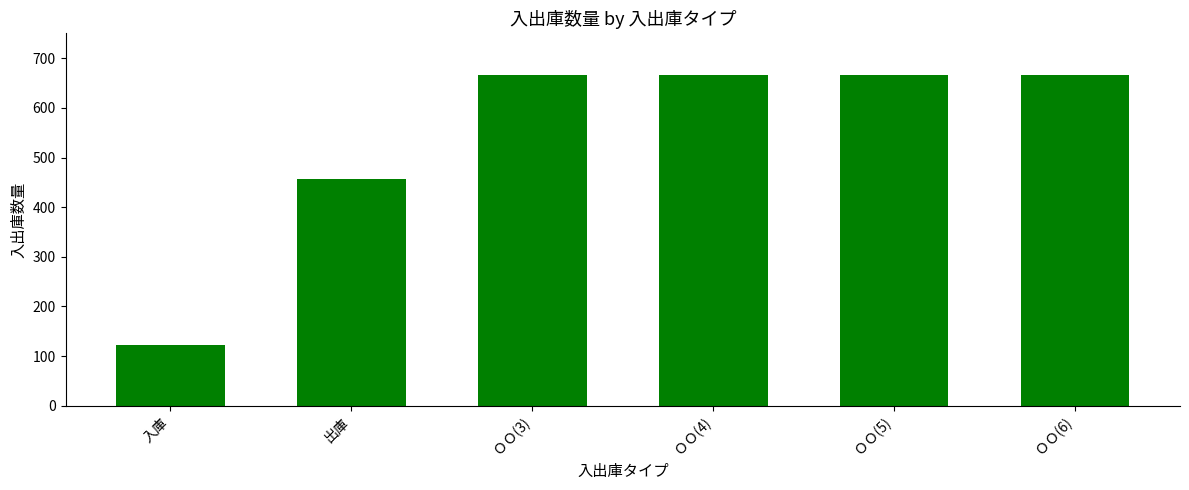

What is the smallest value displayed?

123